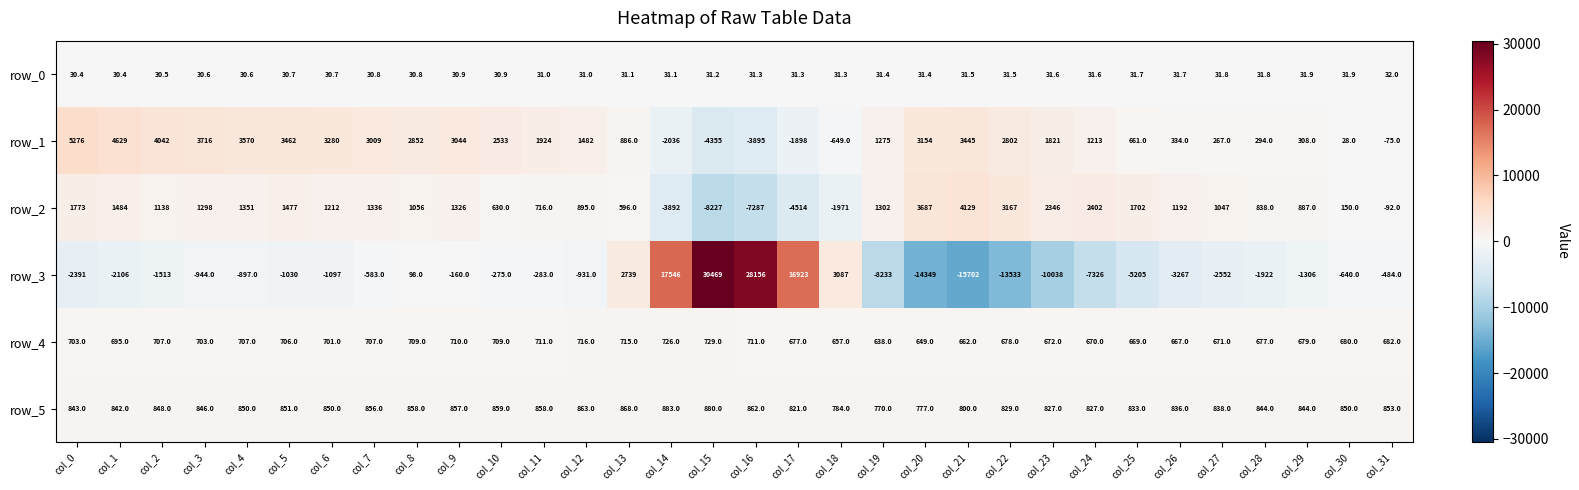

True or false: row_0 has a value of 30.4 at col_1.

True